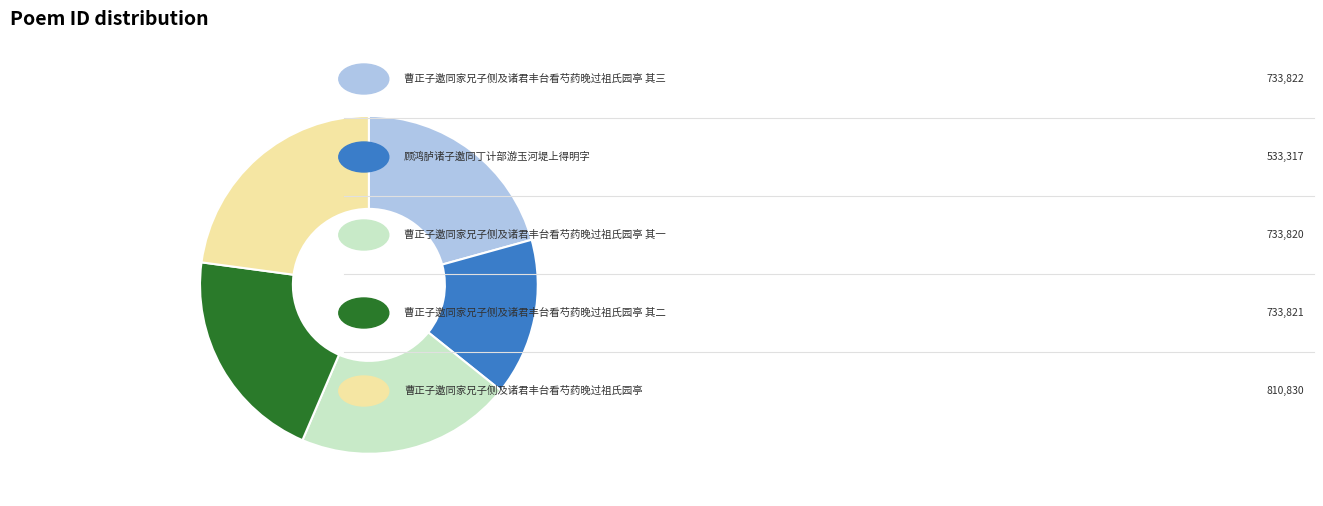

How many segments does this pie chart have?

5